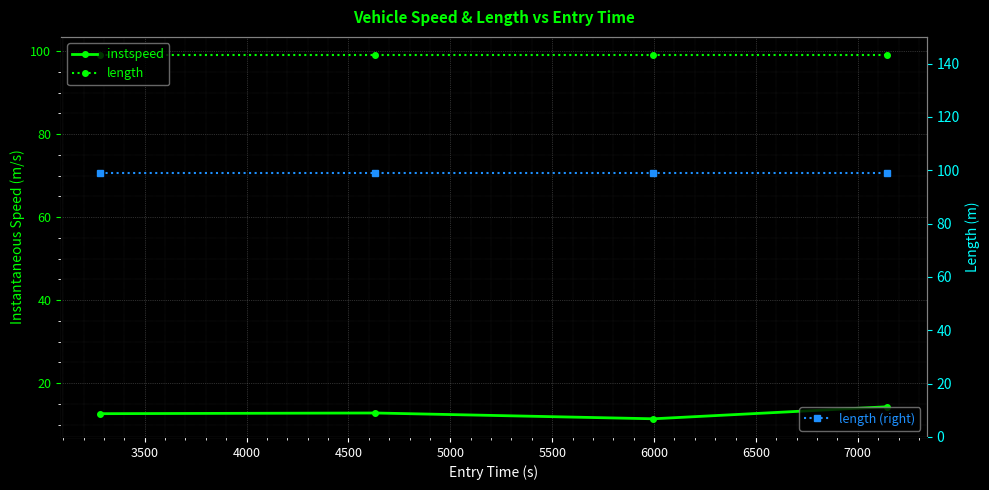

What are all the series names shown in the legend?

instspeed, length, length (right)